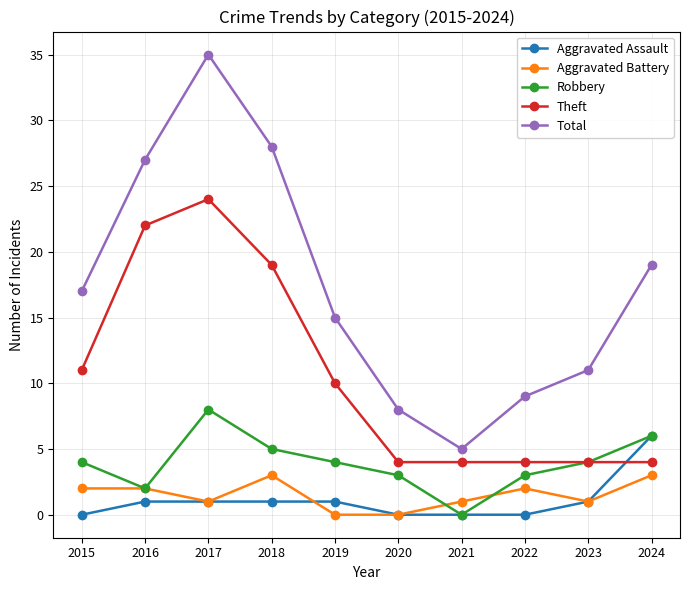

True or false: Total and Robbery cross at least once.

False